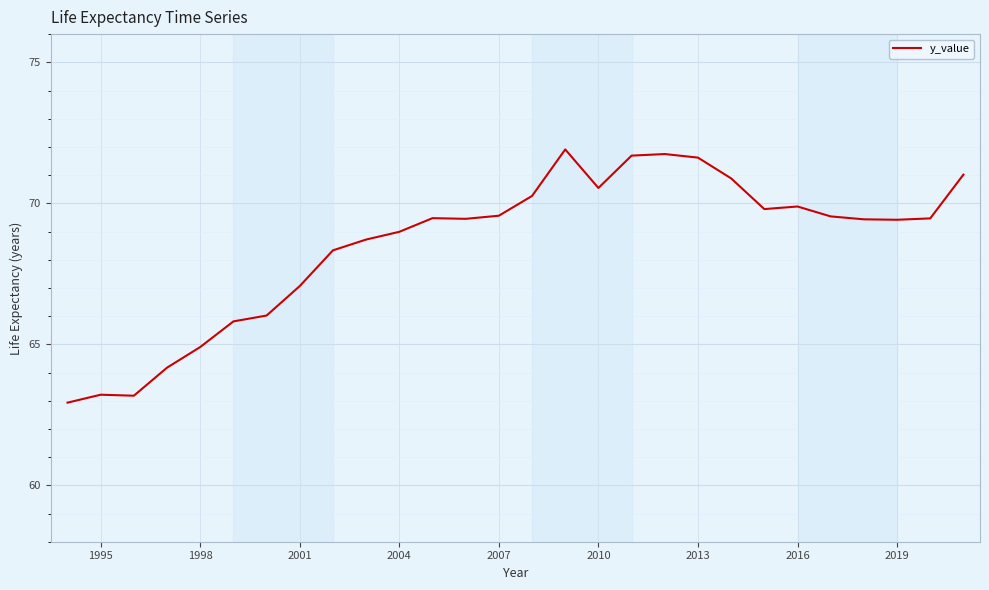

What is the maximum value shown in the chart?

71.9